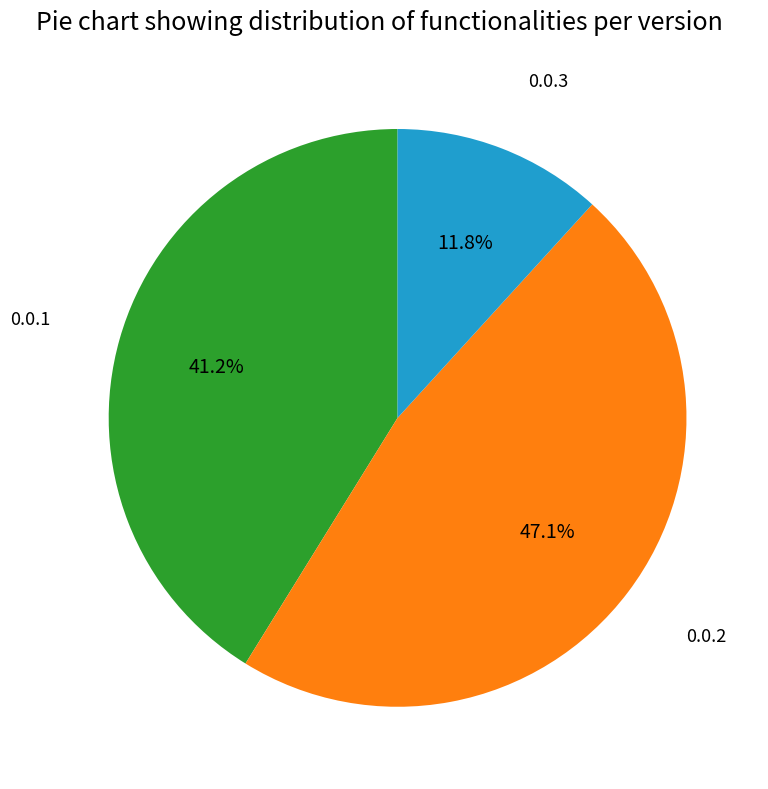

Which category has the smallest portion of the pie?

0.0.3